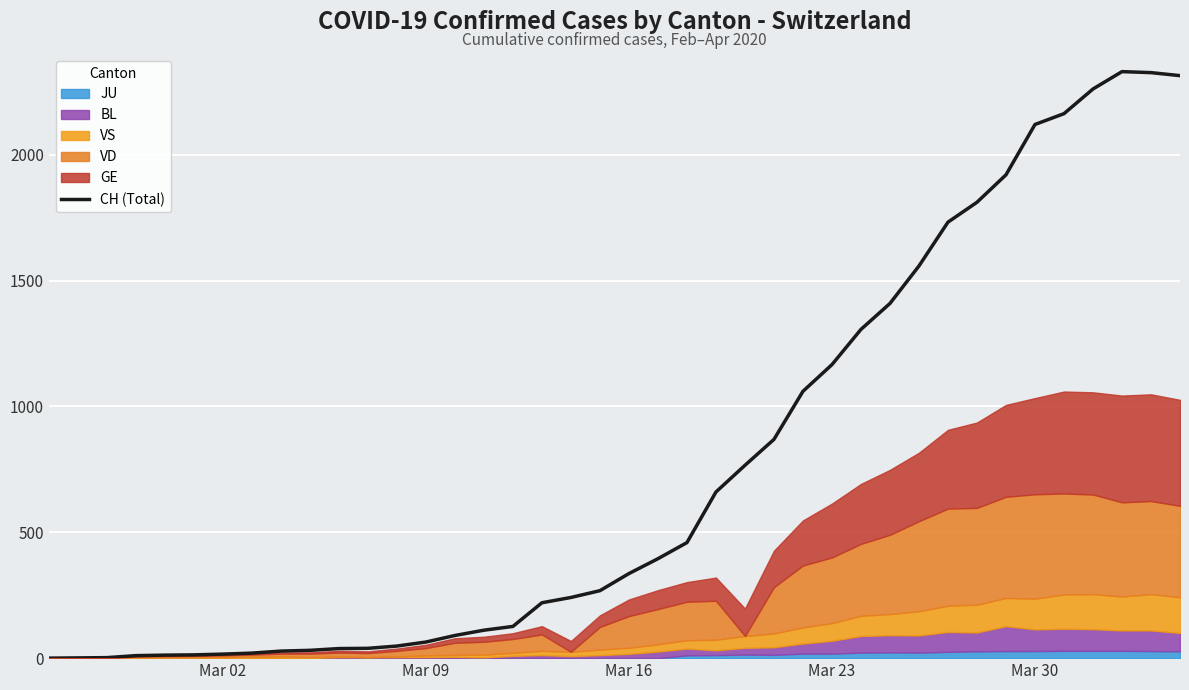

What is the highest value of the CH (Total) series?

2330